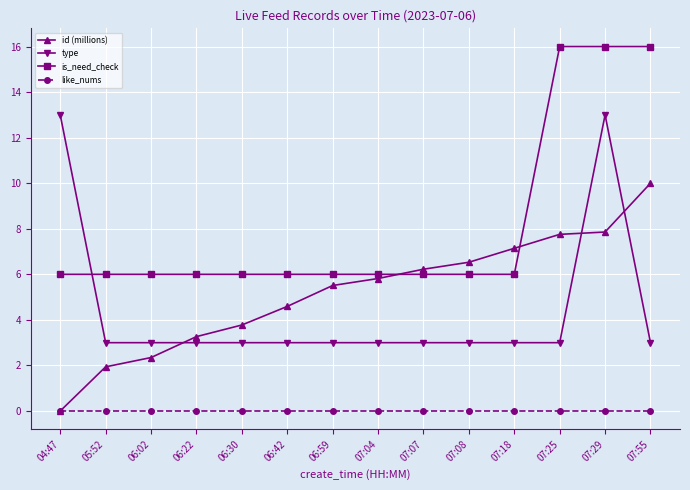

At how many categories does at least one series exceed 12?

4